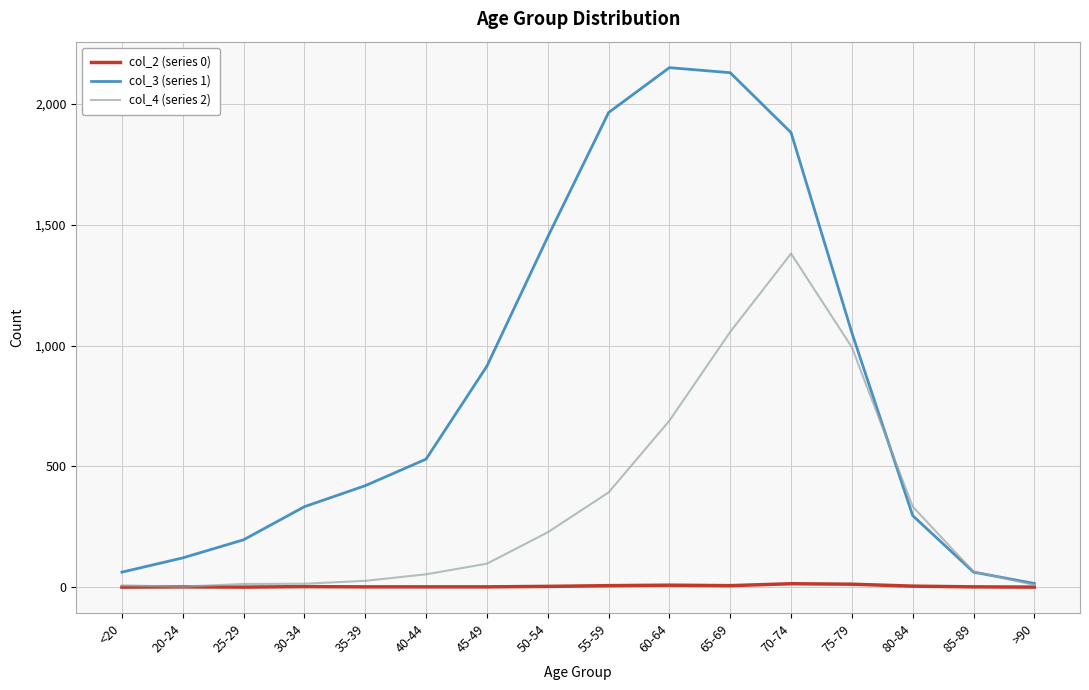

Is it true that col_3 (series 1) equals 15 at >90?

True